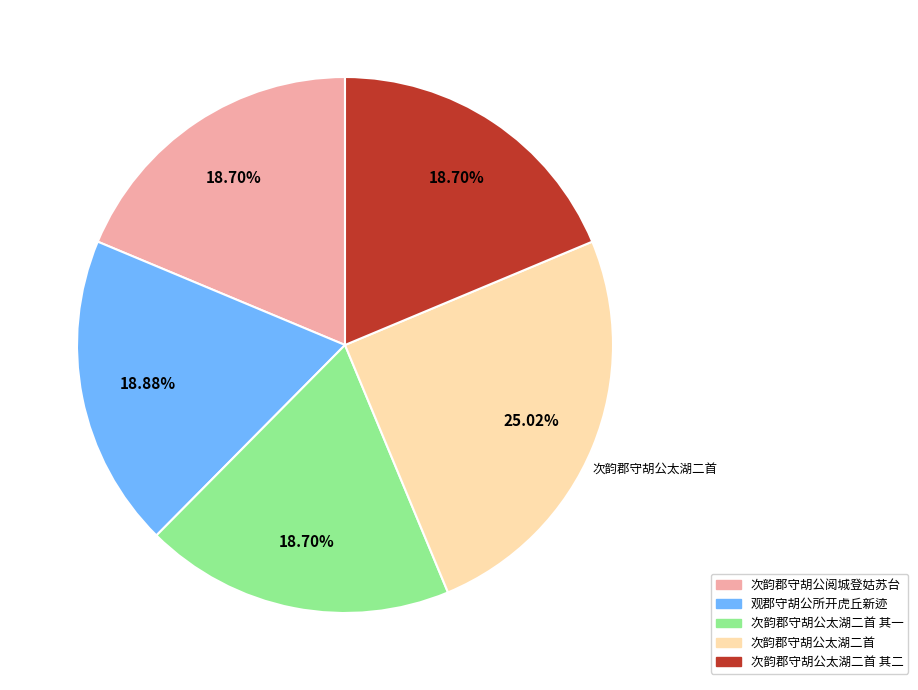

How much of the chart is everything except 次韵郡守胡公太湖二首 其二?

81.3%